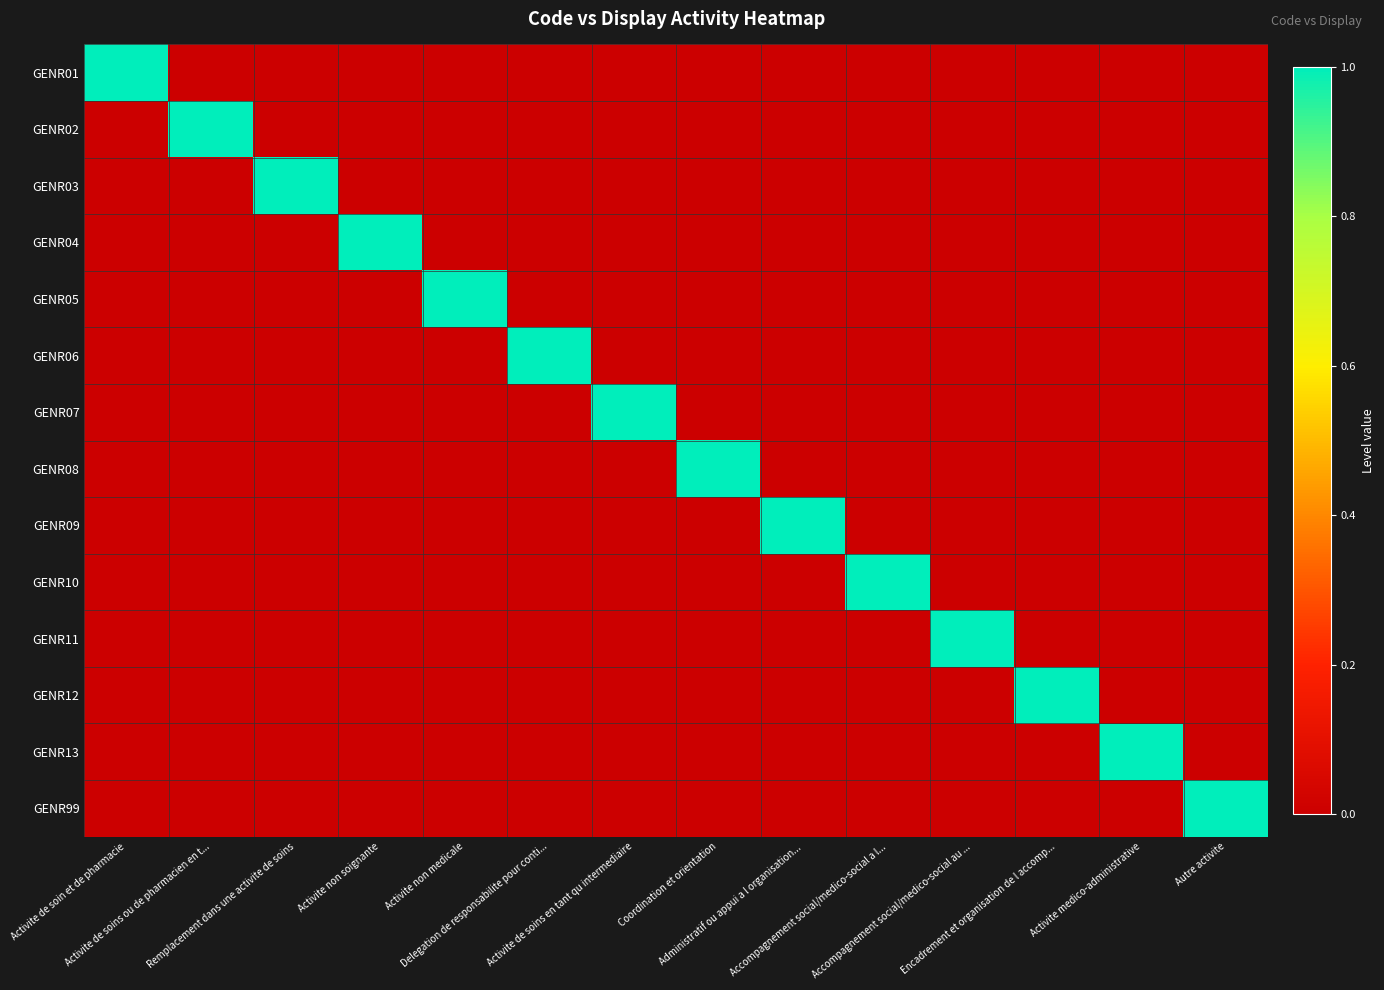

What is the difference between the highest and lowest values at Activite de soin et de pharmacie?

1